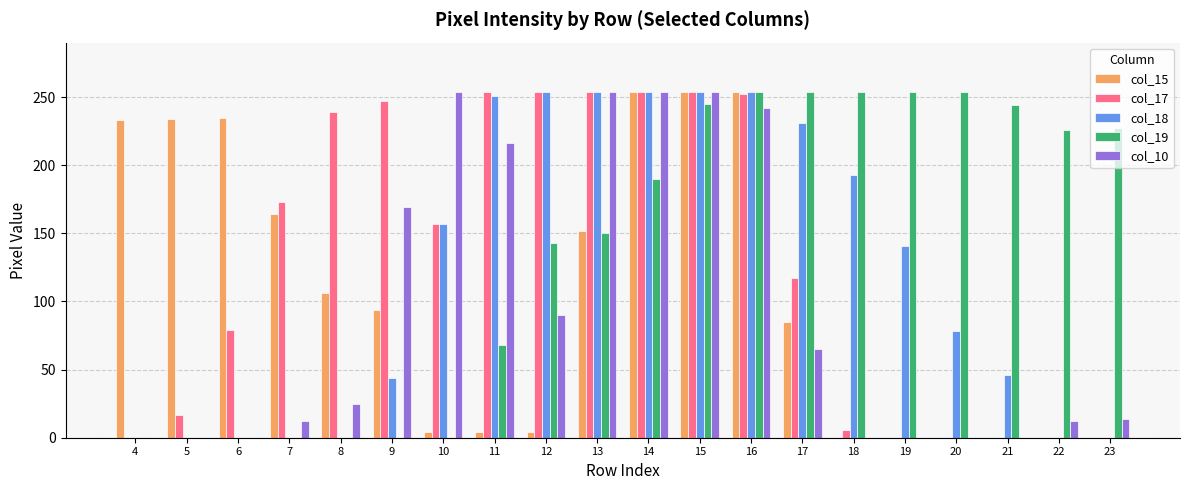

What is the spread (max minus min) of values at 10?

254